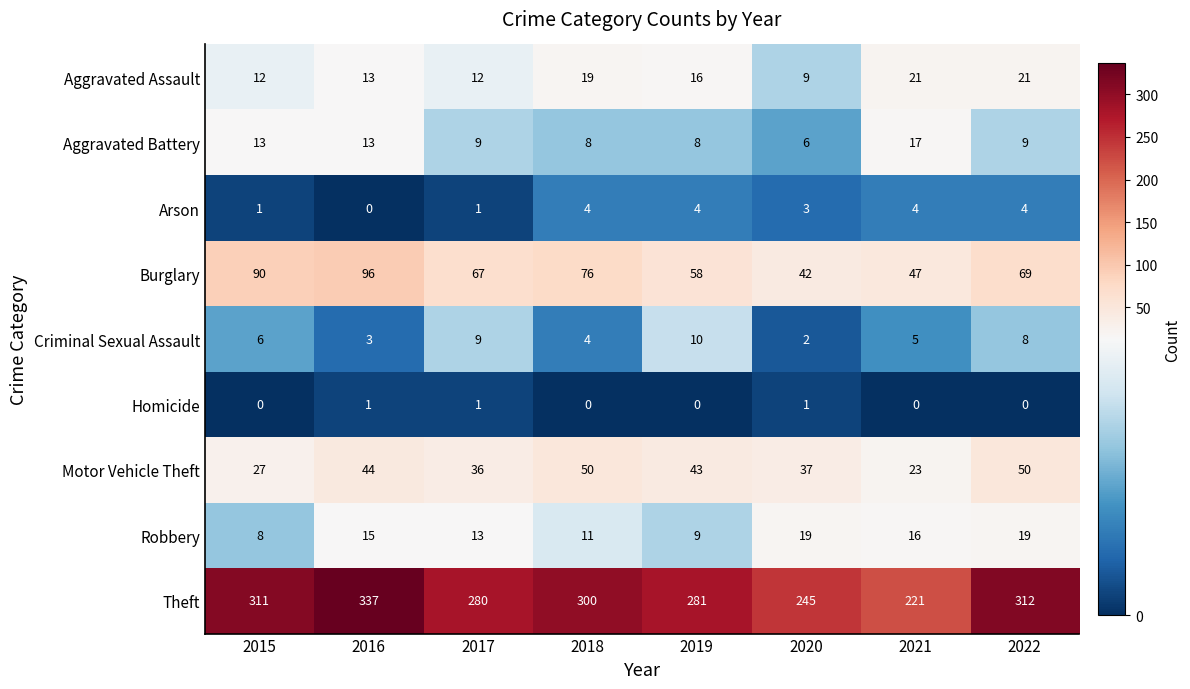

What value does the Criminal Sexual Assault series have at 2015?

6